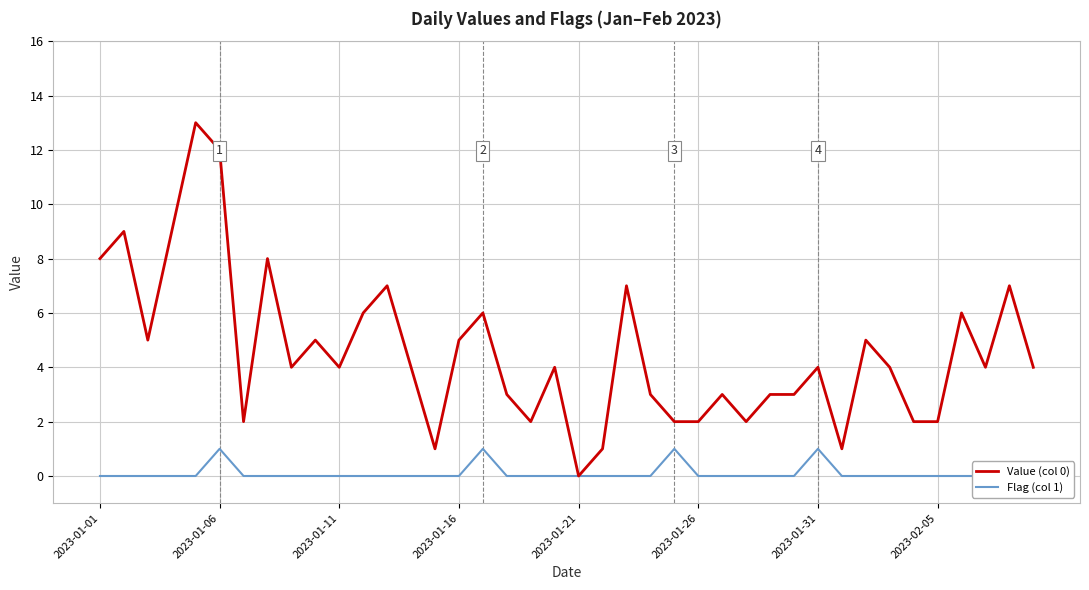

True or false: Value (col 0) and Flag (col 1) intersect in this chart.

False